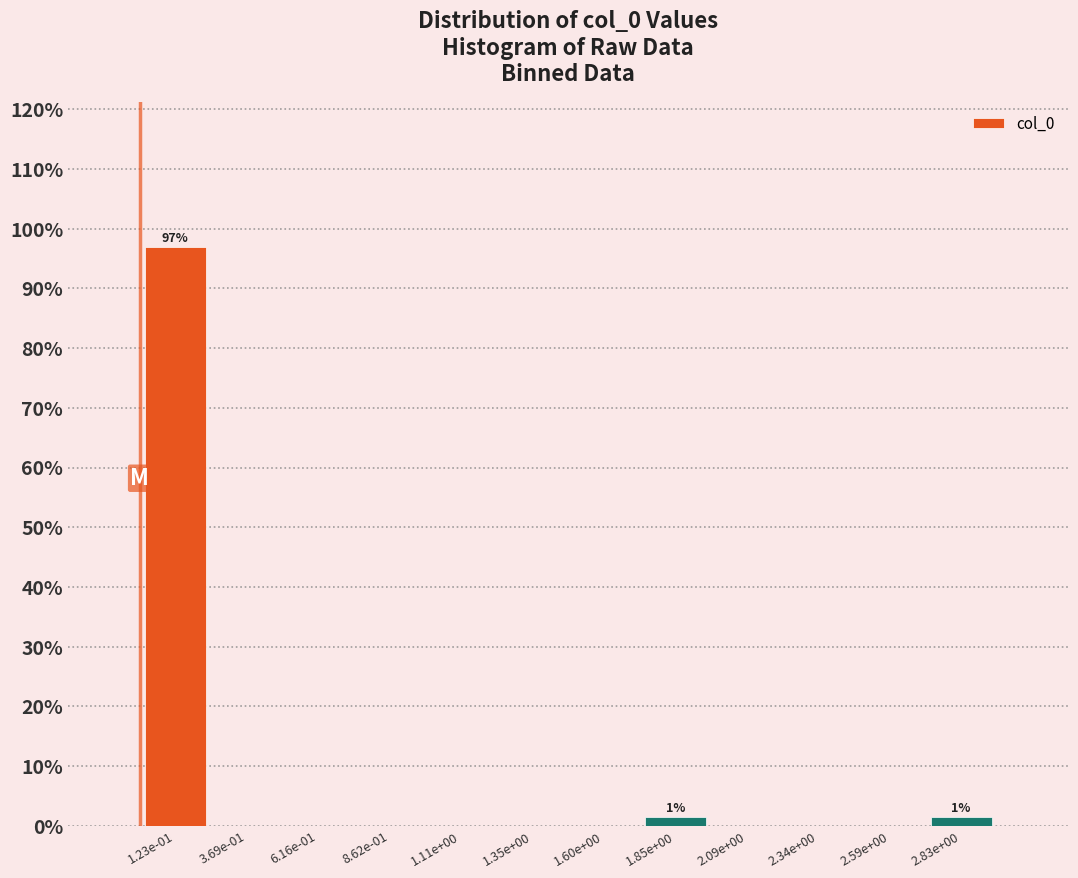

Reading right to left, what are all the values shown in this chart?

2.83e+00=1.5	2.59e+00=0.0	2.34e+00=0.0	2.09e+00=0.0	1.85e+00=1.5	1.60e+00=0.0	1.35e+00=0.0	1.11e+00=0.0	8.62e-01=0.0	6.16e-01=0.0	3.69e-01=0.0	1.23e-01=97.0